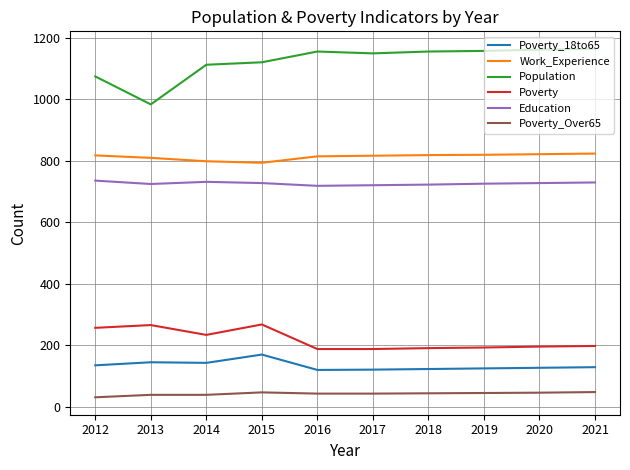

True or false: Poverty has a value of 192 at 2019.

True